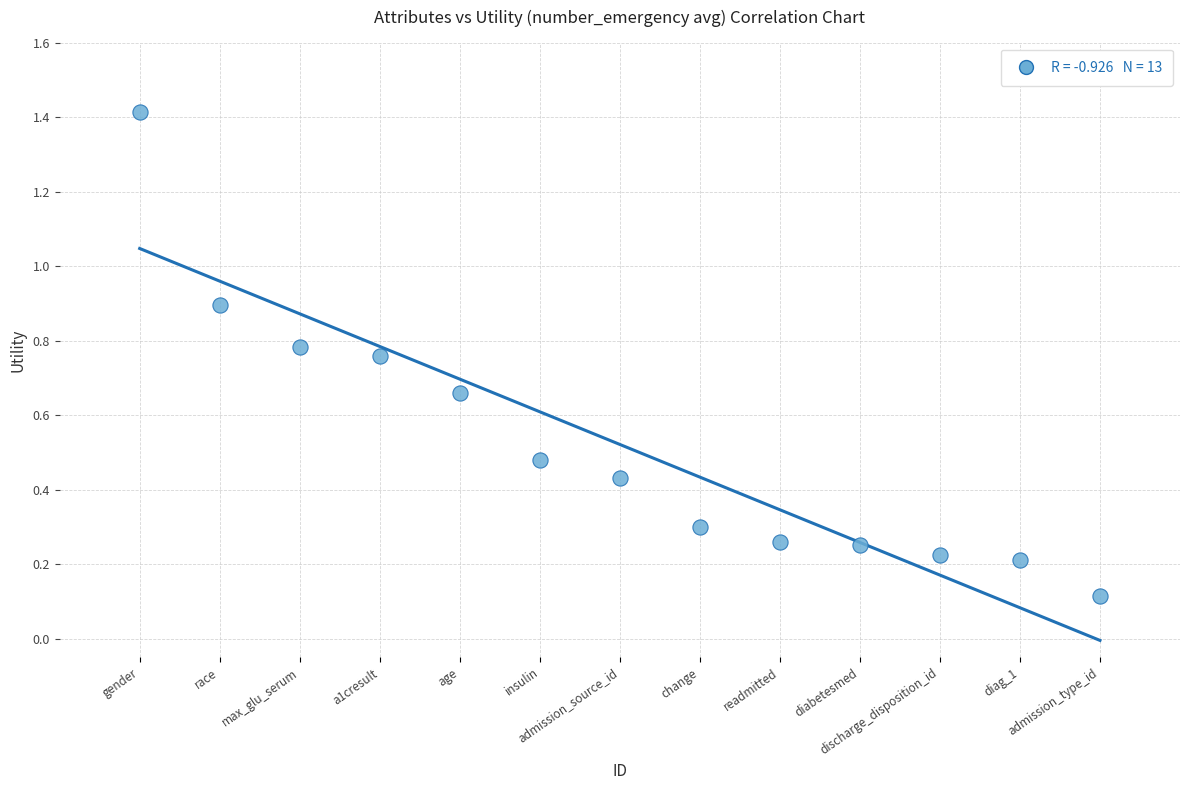

What is the range of X values (max minus min)?

12.0